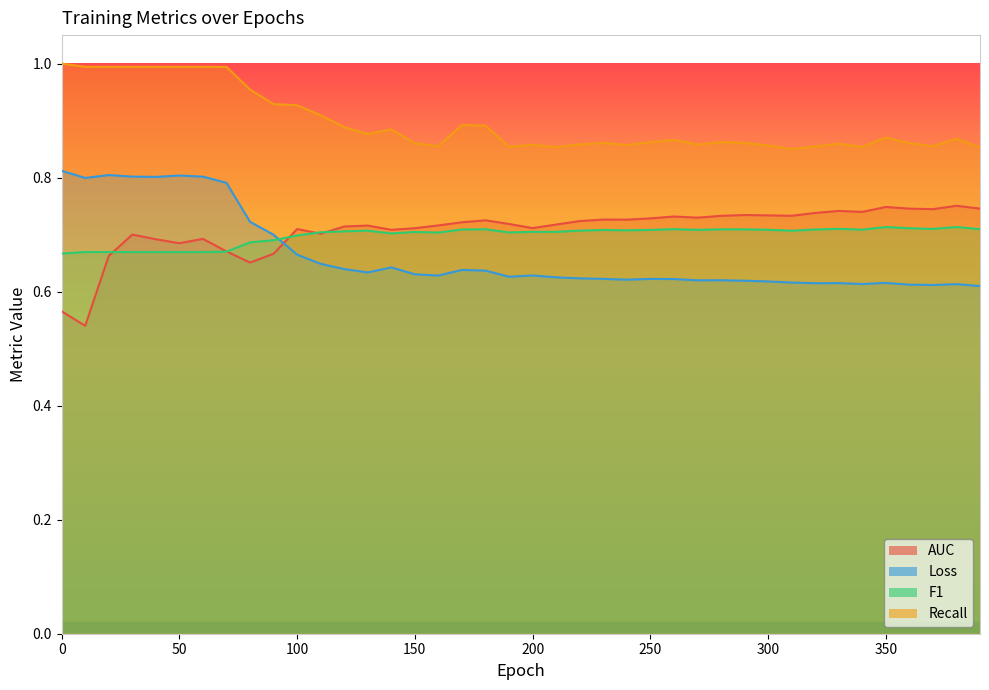

True or false: Loss has a value of 0.6 at 230.

True